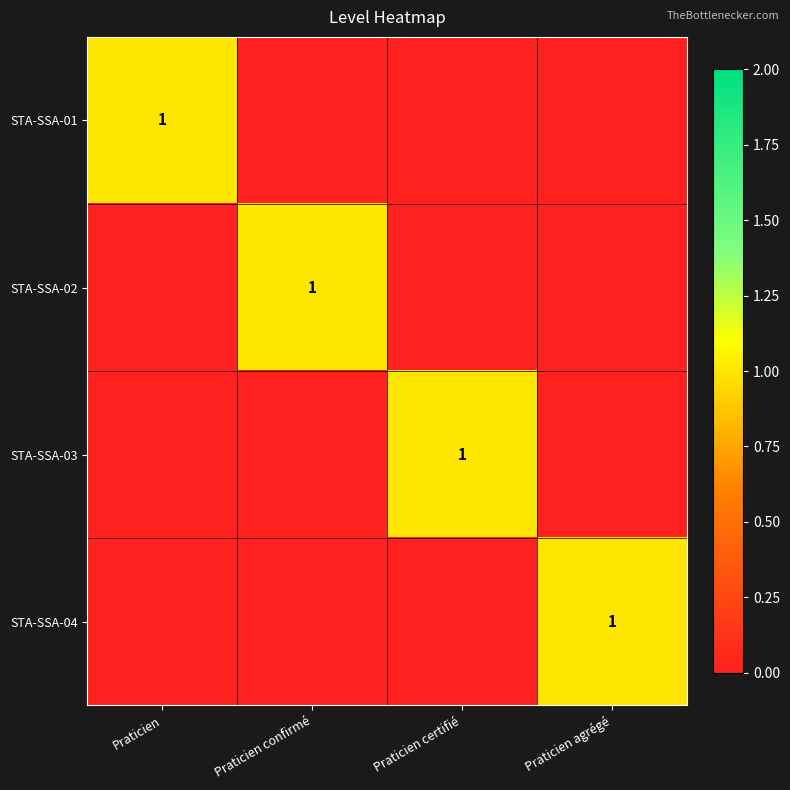

What is the total value across all series at Praticien?

1